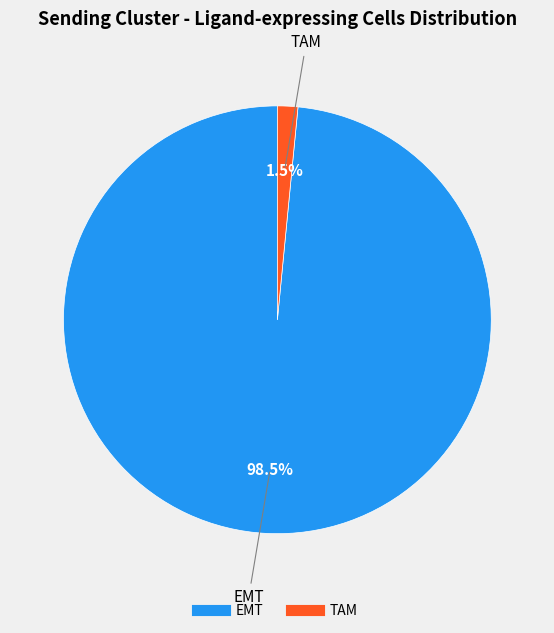

Rank the categories by value from highest to lowest.

EMT, TAM